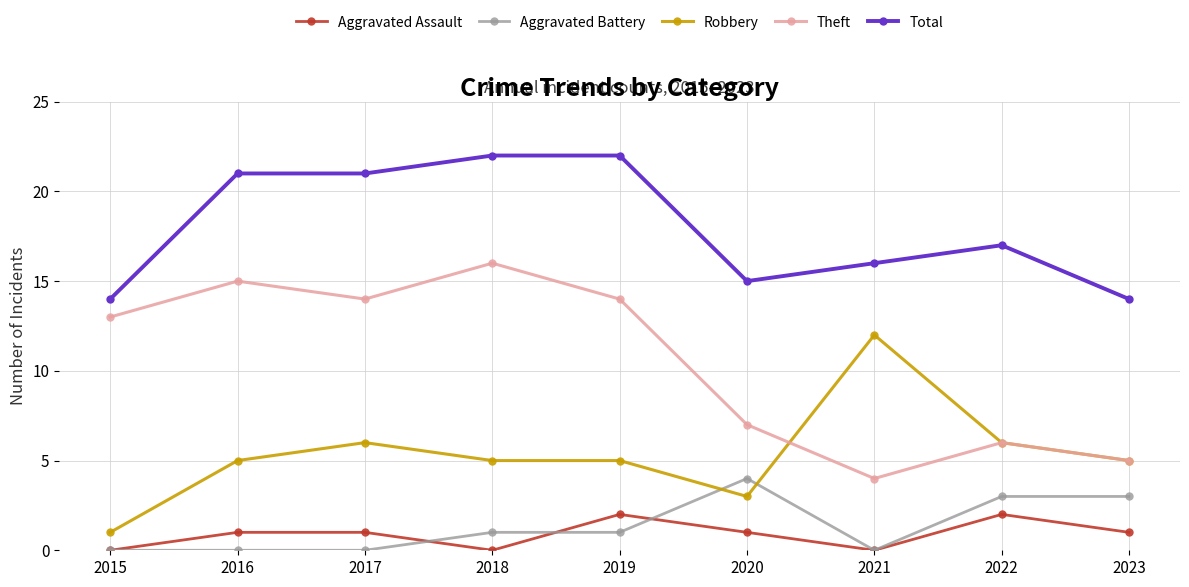

True or false: Aggravated Assault has more than 1 points higher than both neighbors.

True